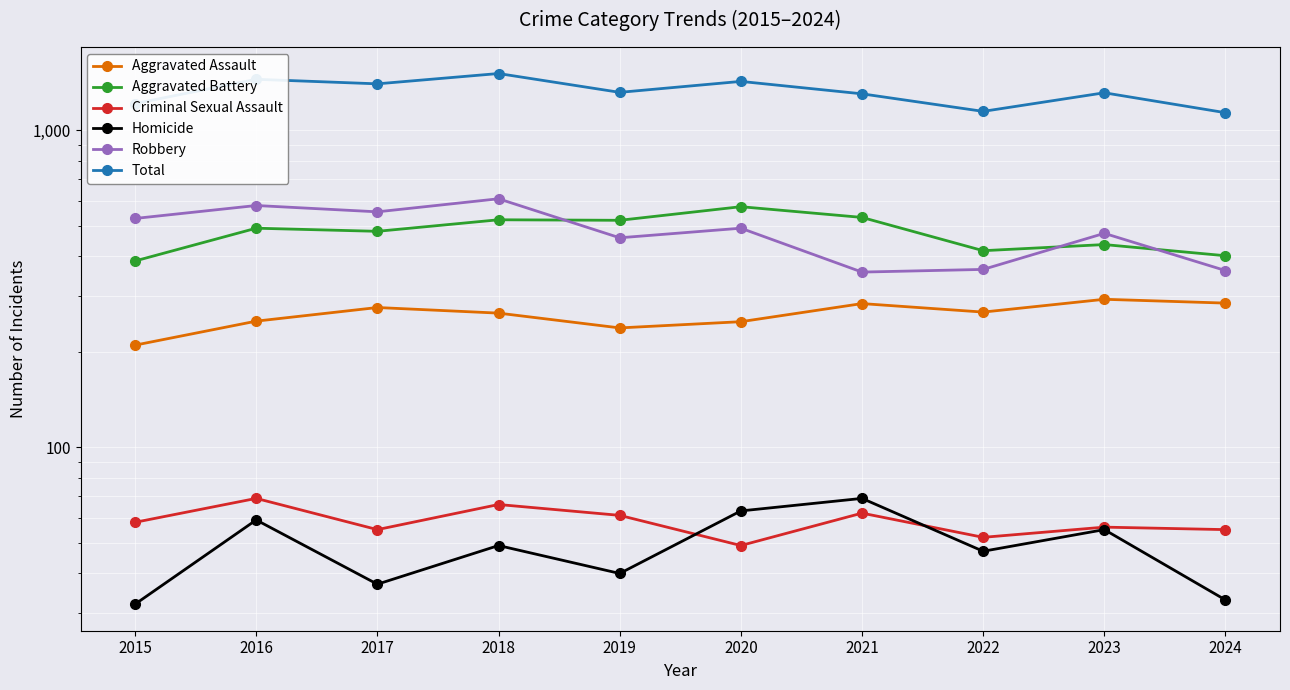

At 2017, list the series in order from smallest to largest.

Homicide, Criminal Sexual Assault, Aggravated Assault, Aggravated Battery, Robbery, Total